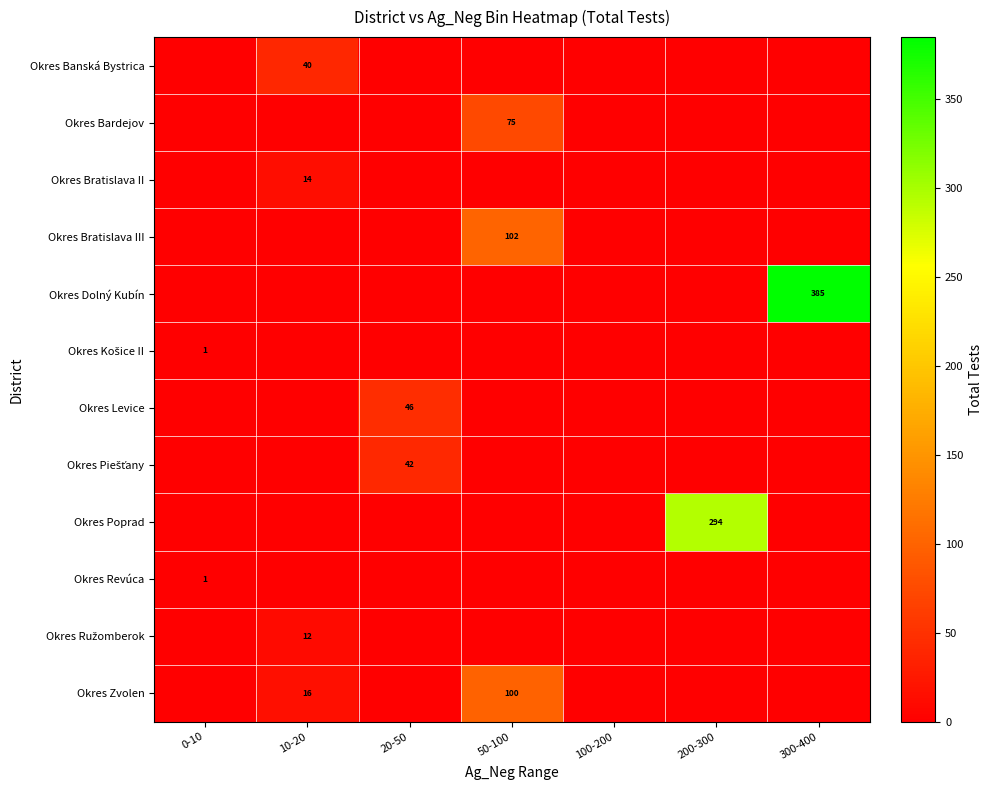

List the series in order of their peak value, lowest first.

Okres Košice II, Okres Revúca, Okres Ružomberok, Okres Bratislava II, Okres Banská Bystrica, Okres Piešťany, Okres Levice, Okres Bardejov, Okres Zvolen, Okres Bratislava III, Okres Poprad, Okres Dolný Kubín